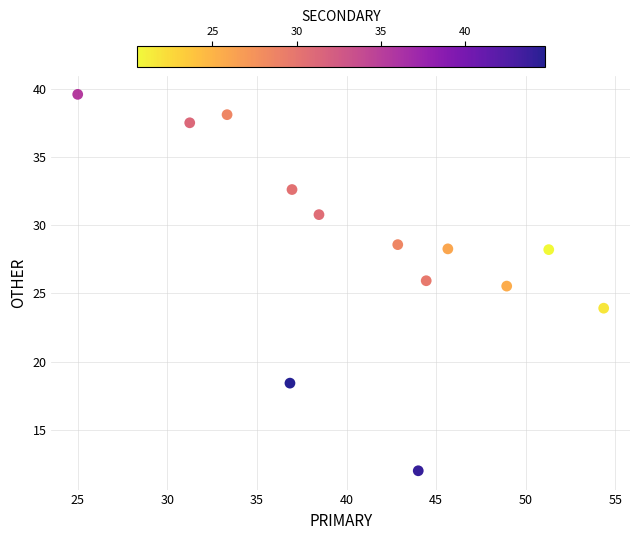

What Y value in the scatter plot is closest to 25?

25.5